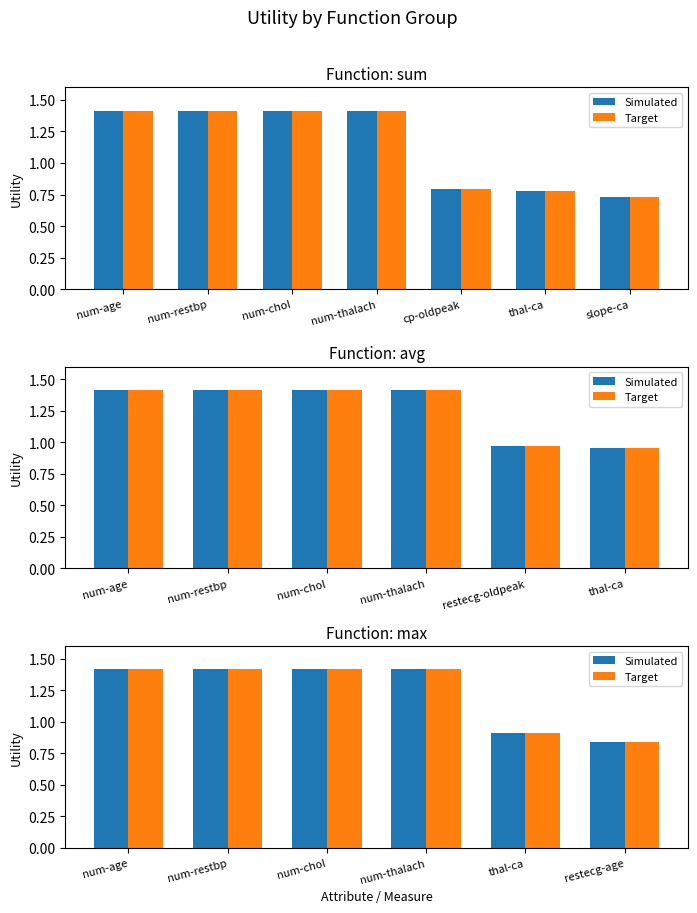

At how many categories does at least one series exceed 1?

4